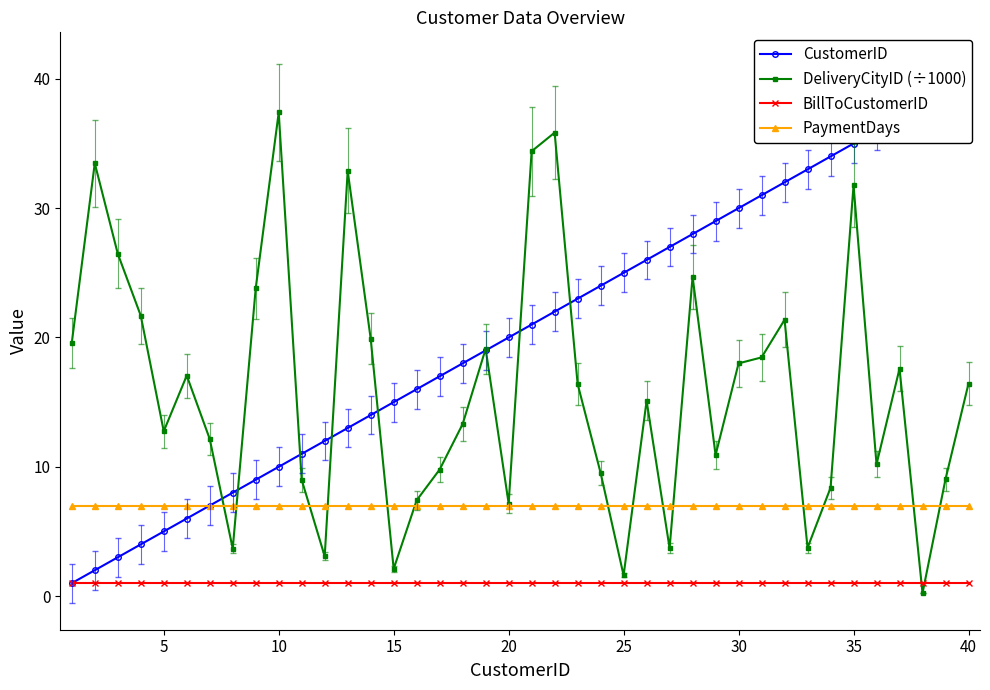

True or false: BillToCustomerID and PaymentDays cross at least once.

False